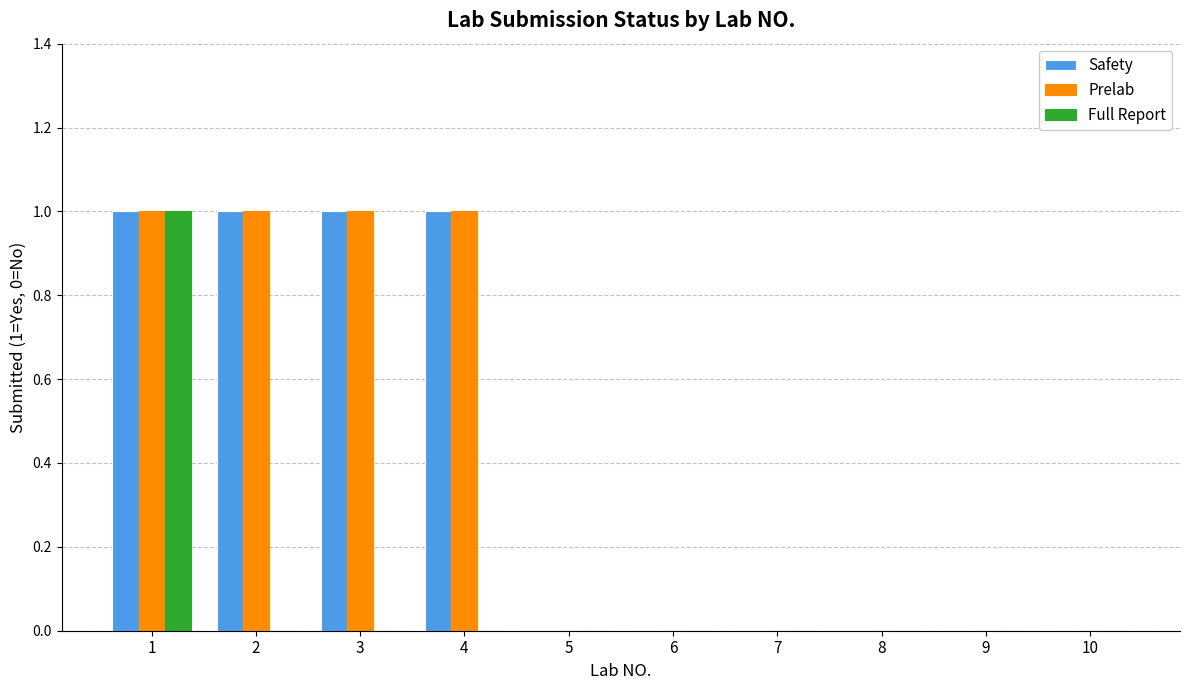

Are the bars grouped side by side (vs. stacked)?

Yes